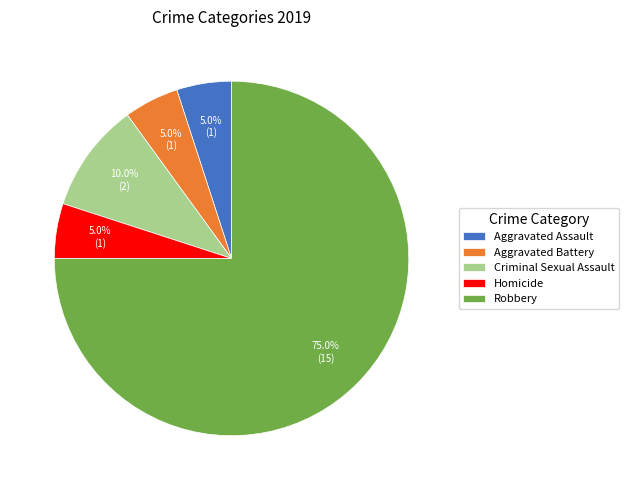

Combined, do Aggravated Assault and Homicide account for over 50%?

No